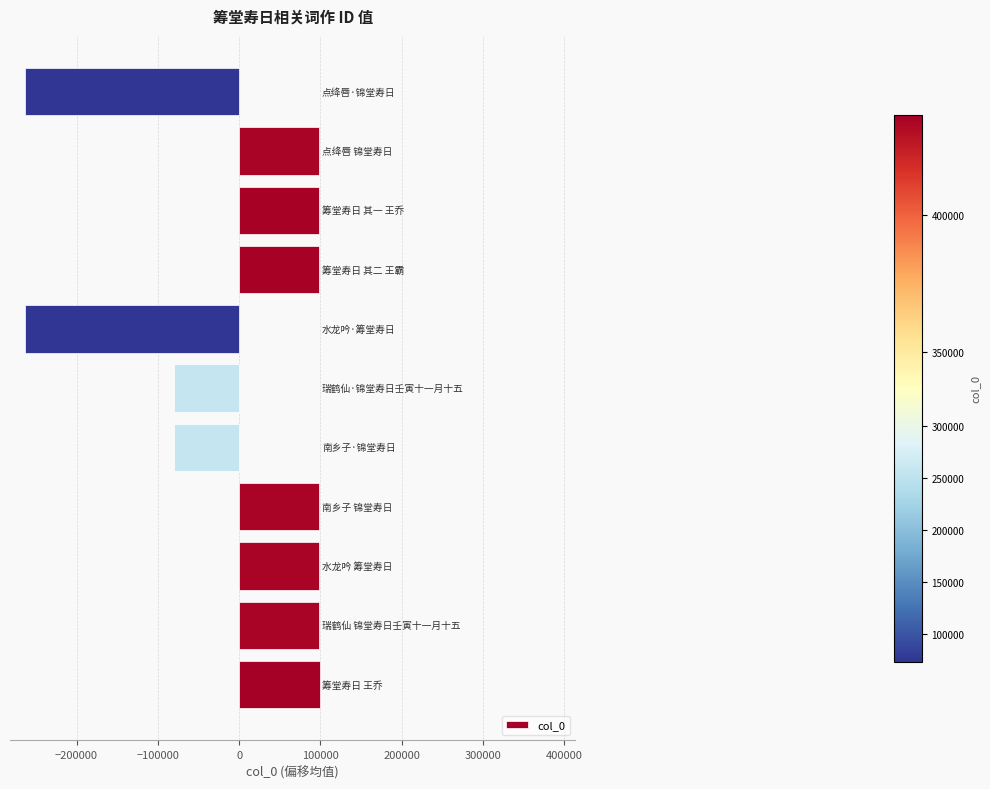

What is the difference between the second highest and minimum values?

362058.0